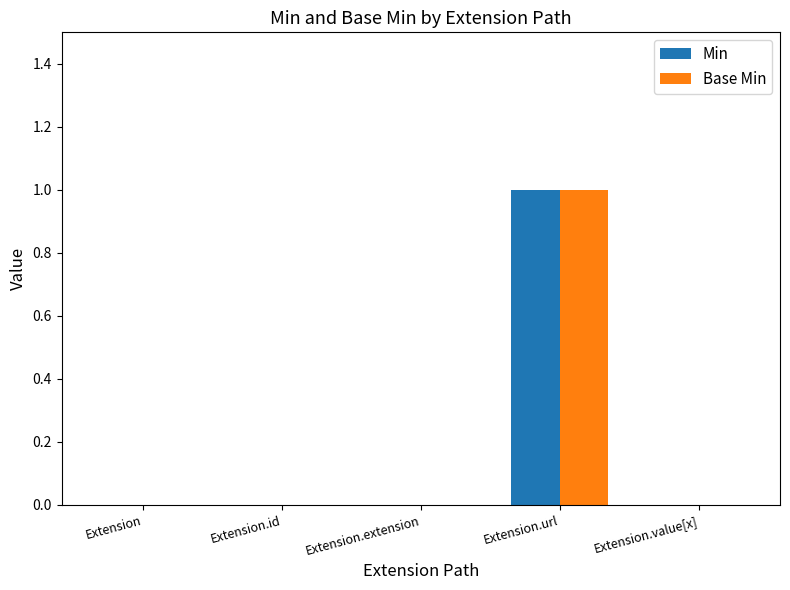

At which category is the sum across all series the highest?

Extension.url